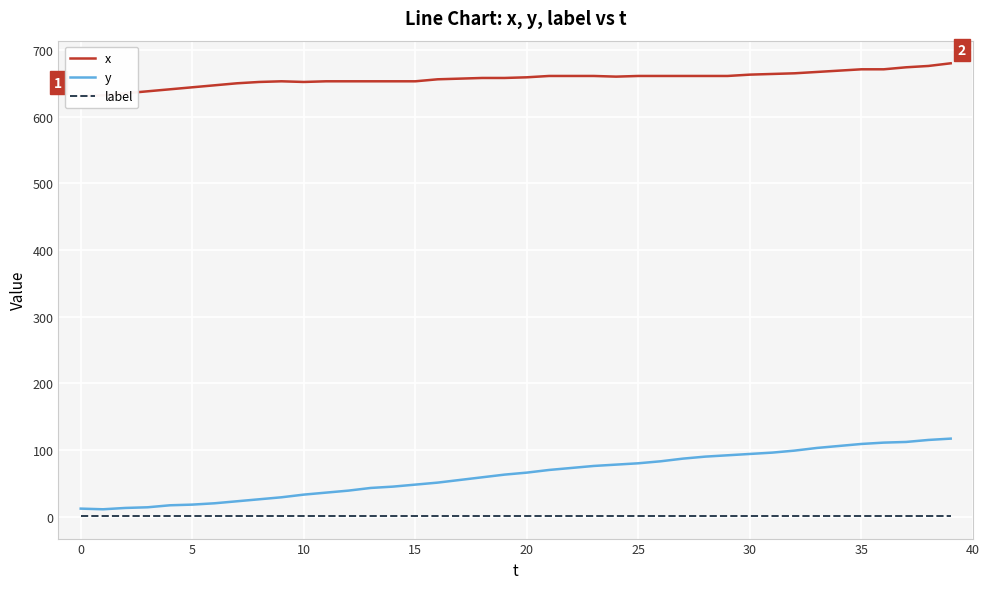

Rank the series at 5 from lowest to highest value.

label, y, x